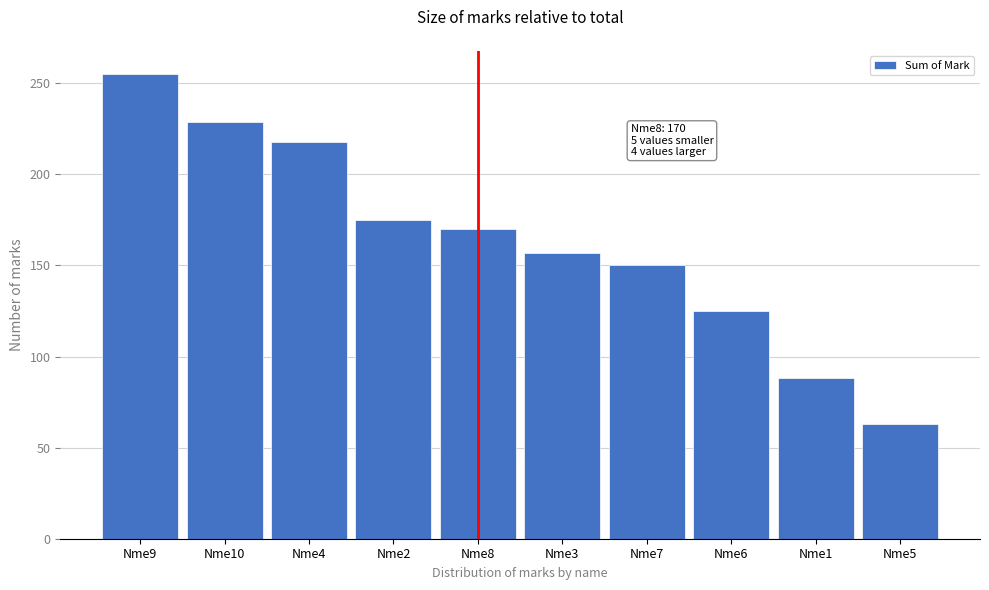

Reading right to left, what are all the values shown in this chart?

Nme5=63	Nme1=88	Nme6=125	Nme7=150	Nme3=157	Nme8=170	Nme2=175	Nme4=218	Nme10=229	Nme9=255